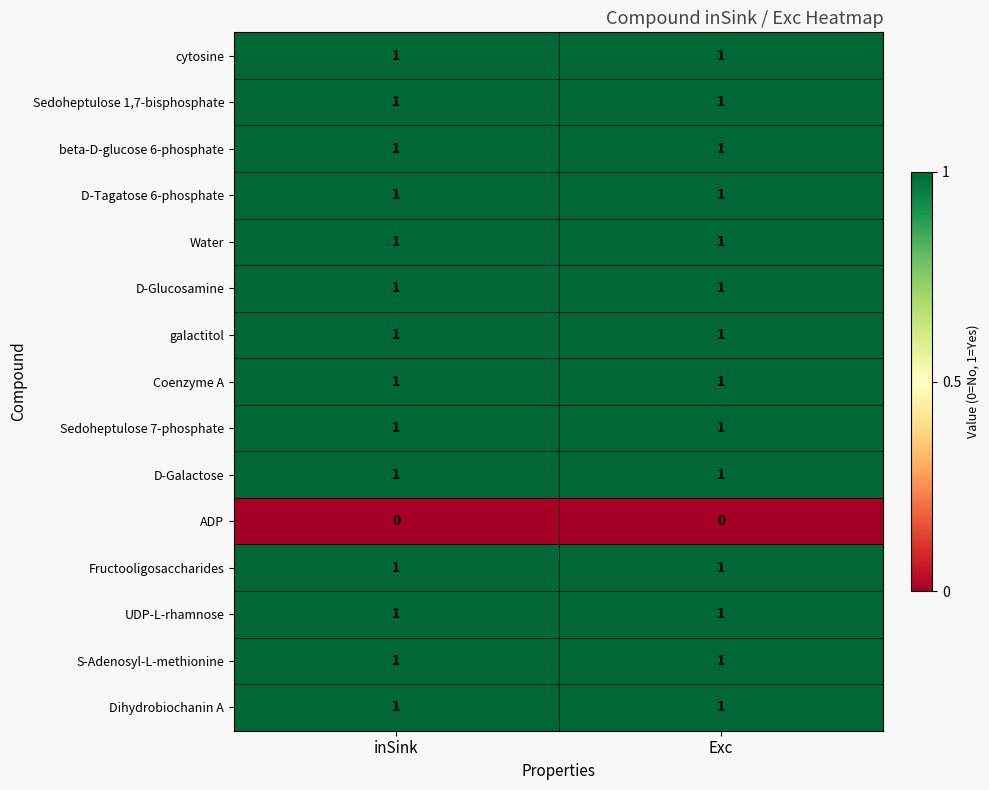

Count the number of data series in this chart.

15